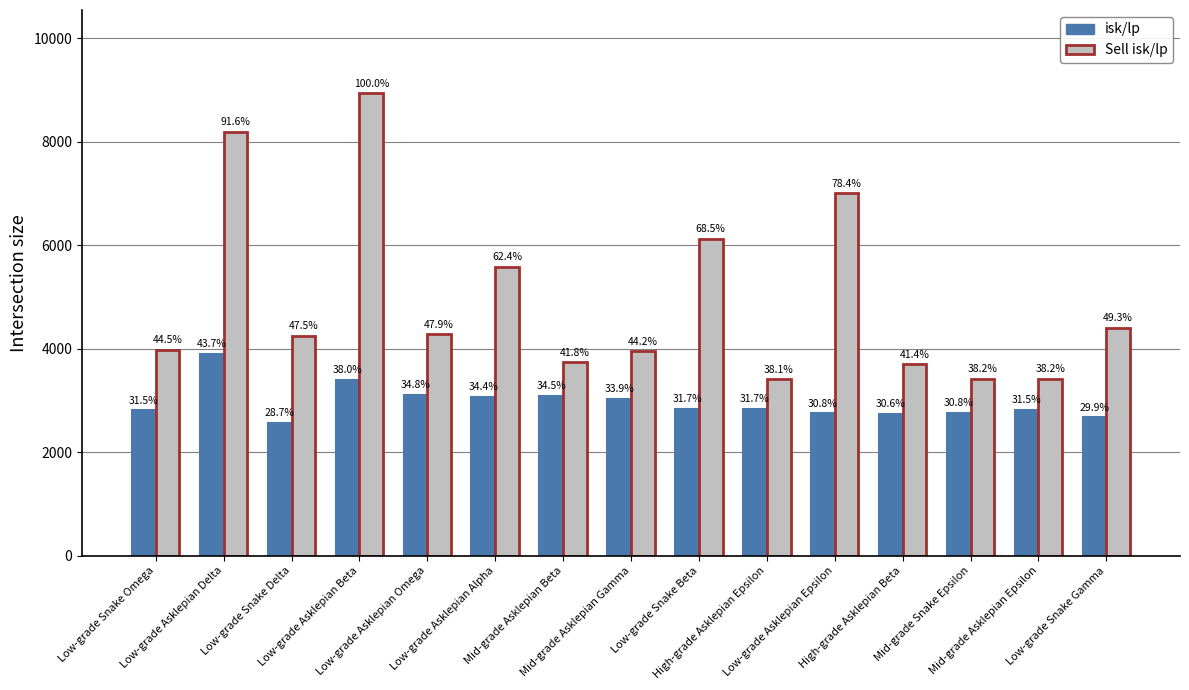

At which category is the sum across all series the highest?

Low-grade Asklepian Beta